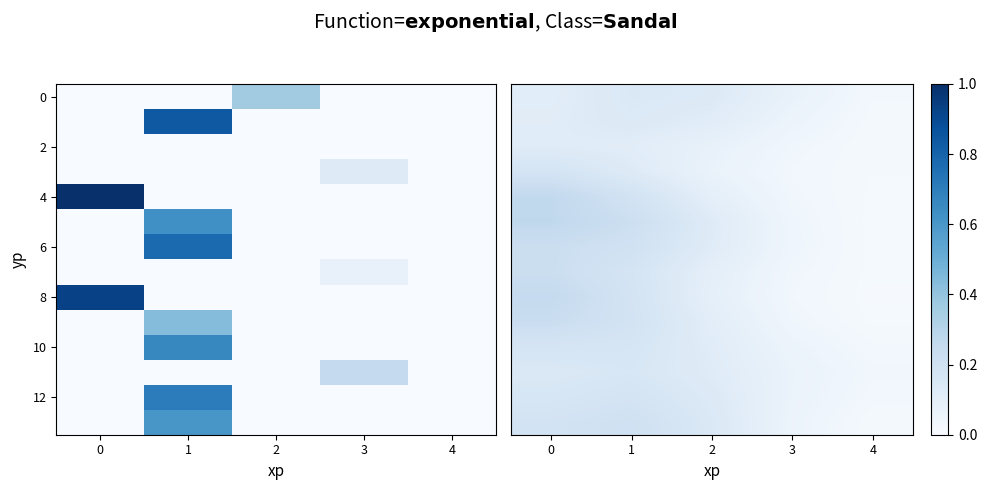

How many distinct data groups are displayed?

14